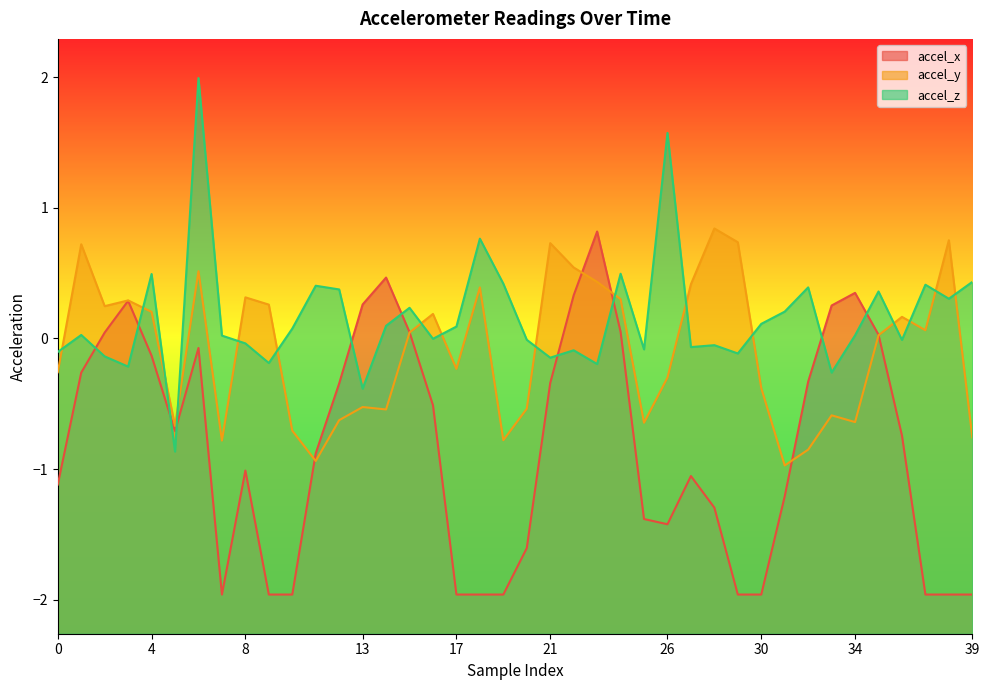

What is the maximum value shown in the chart?

2.0